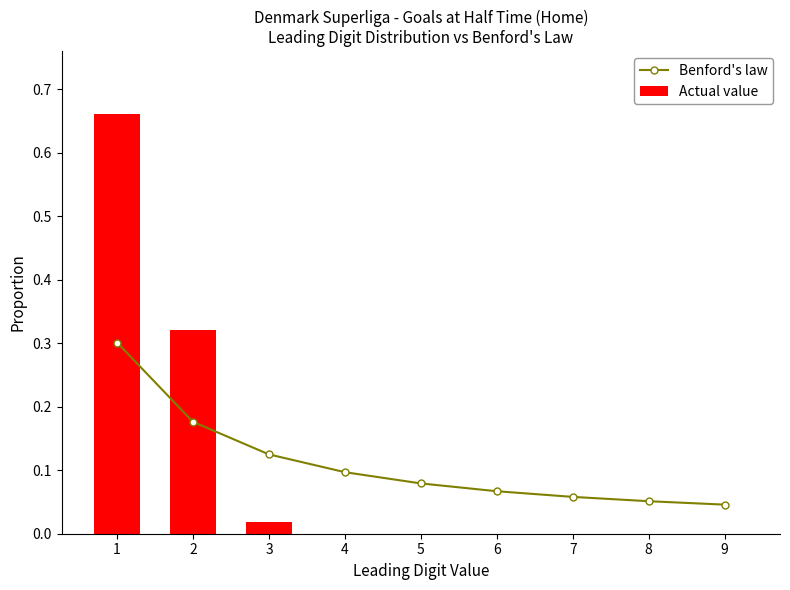

What is the approximate value of Actual value at 2?

0.3